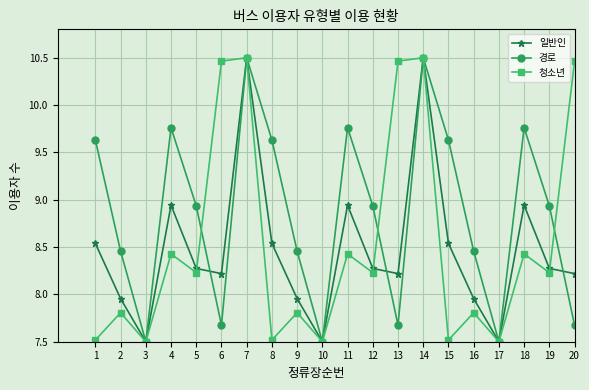

What is the difference between the highest and lowest values at 6?

2.8